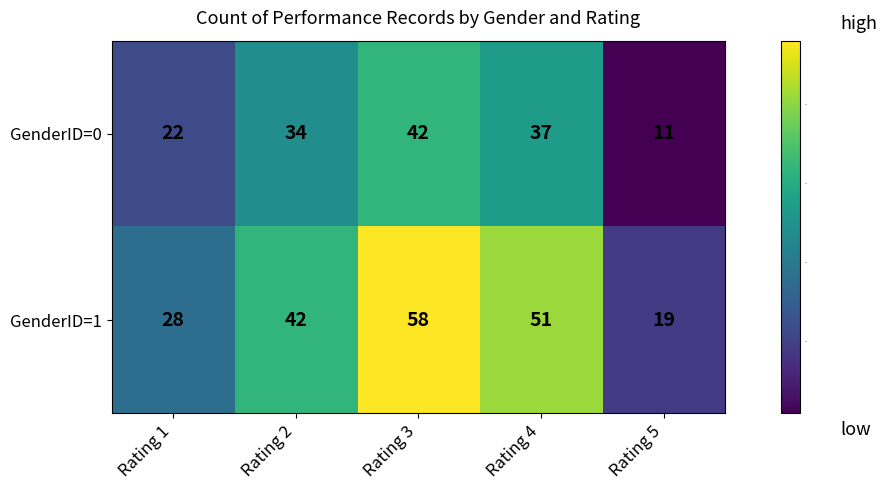

What is the sum of the GenderID=1 values at Rating 2 and Rating 1?

70